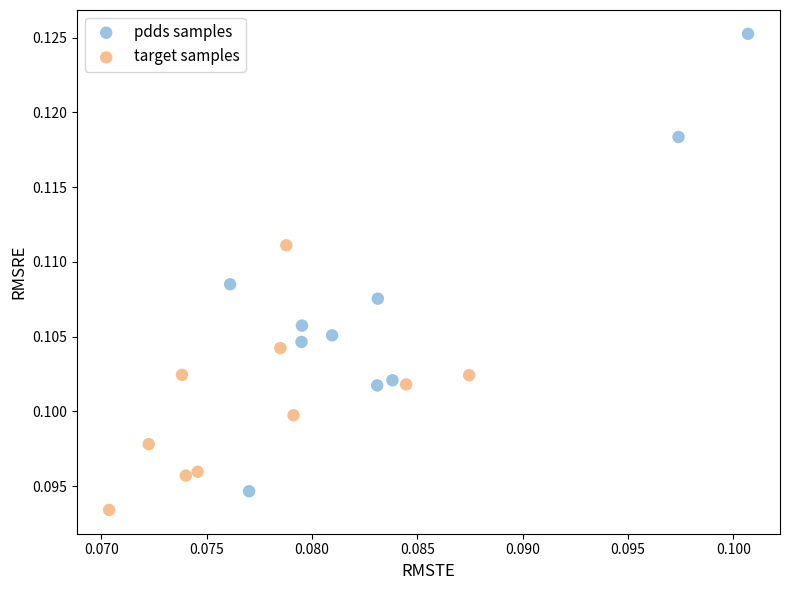

Which series reaches the maximum Y coordinate?

pdds samples